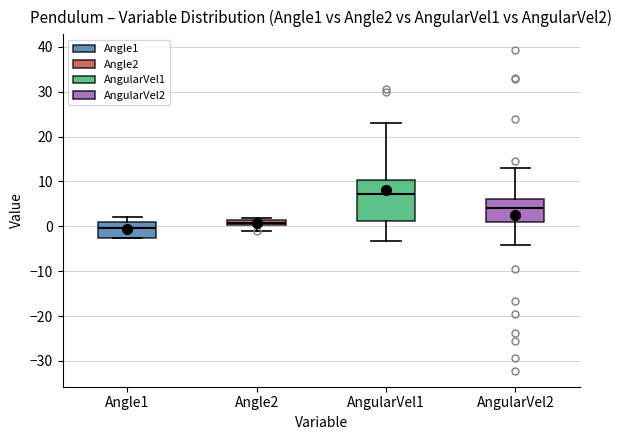

Which box is the tallest, from its lower edge to its upper edge?

AngularVel1